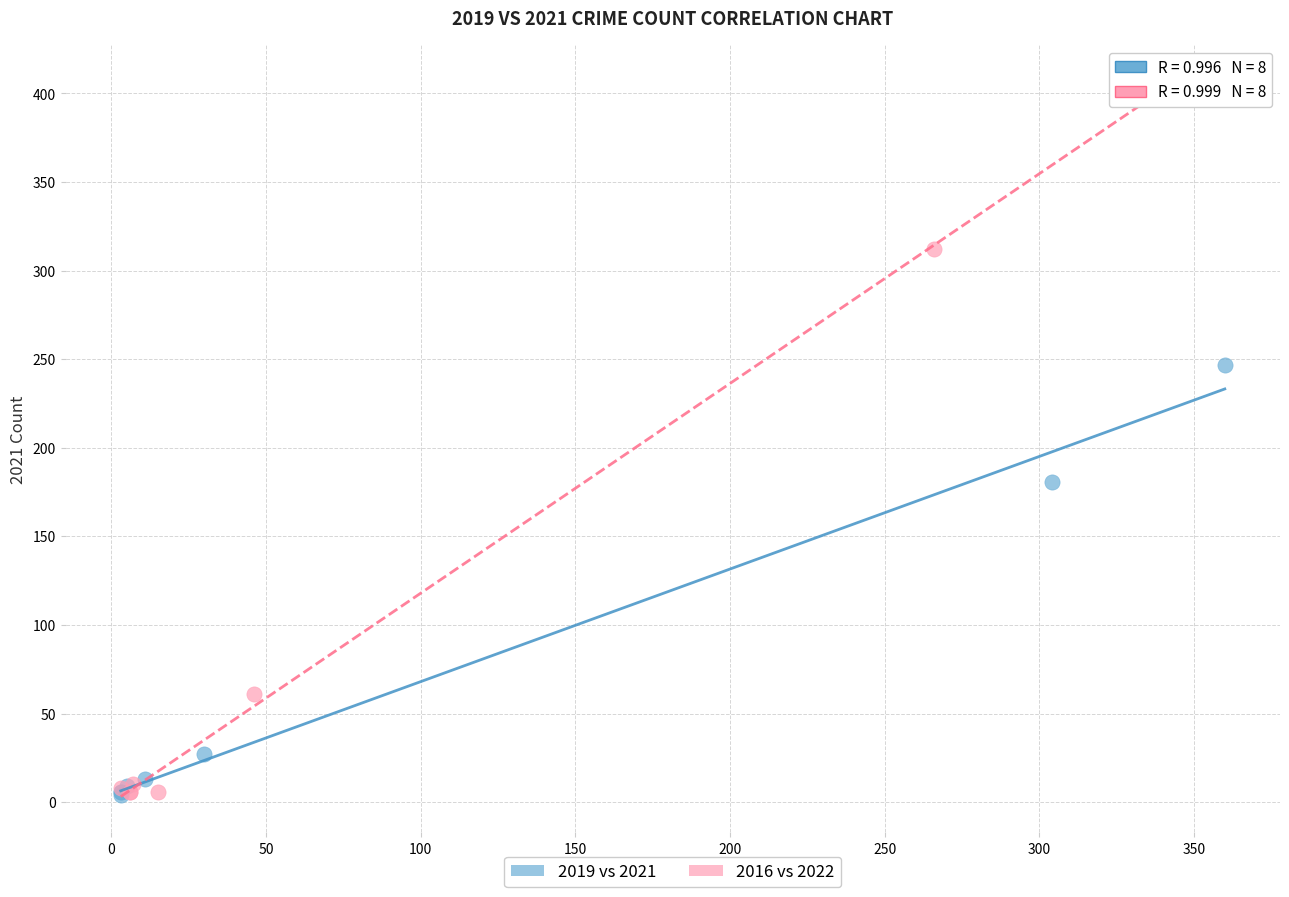

Which series contains the highest Y value?

2016 vs 2022